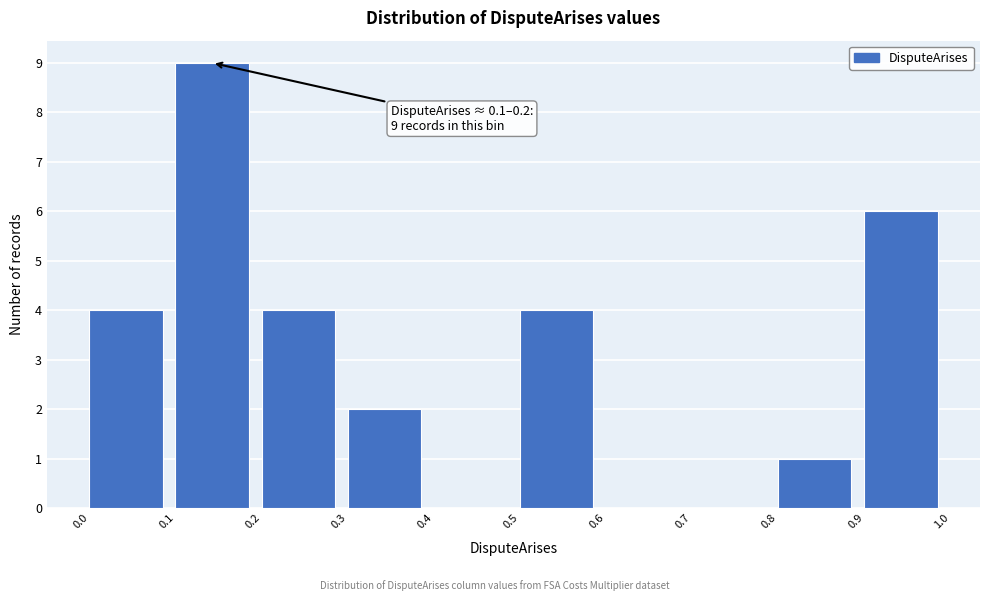

Over which range of the x-axis is the bar tallest?

0.1 to 0.2